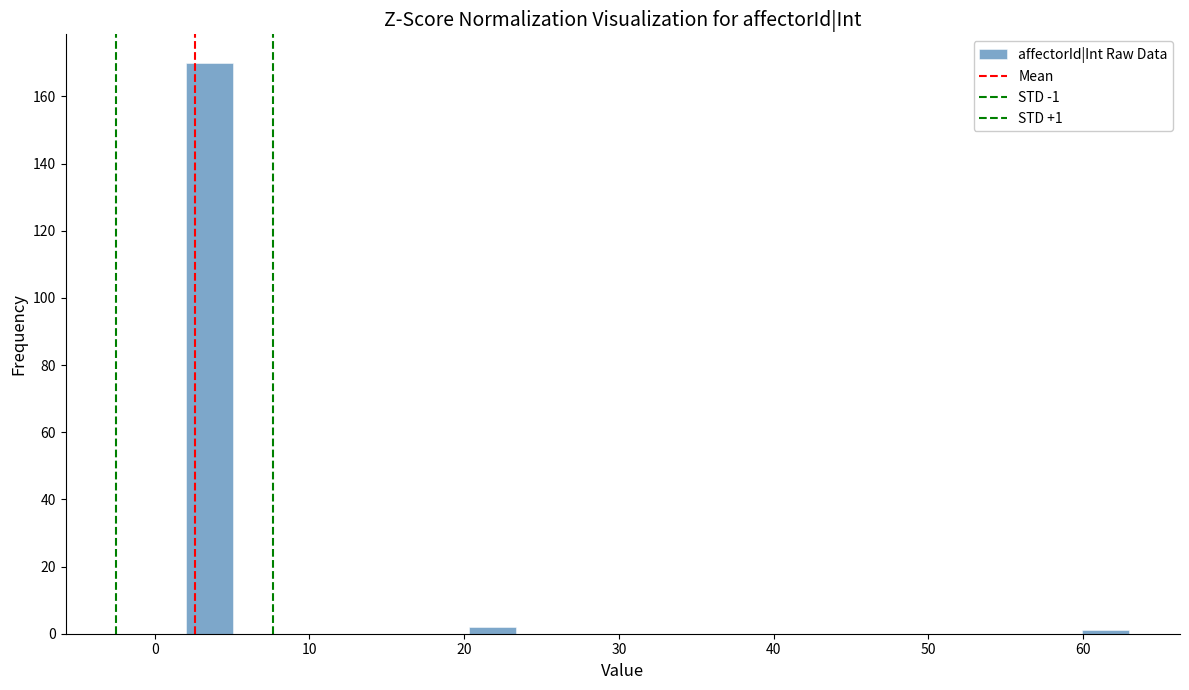

Around what value on the x-axis is the tallest bar? Give the approximate position of its centre, as read against the axis.

4